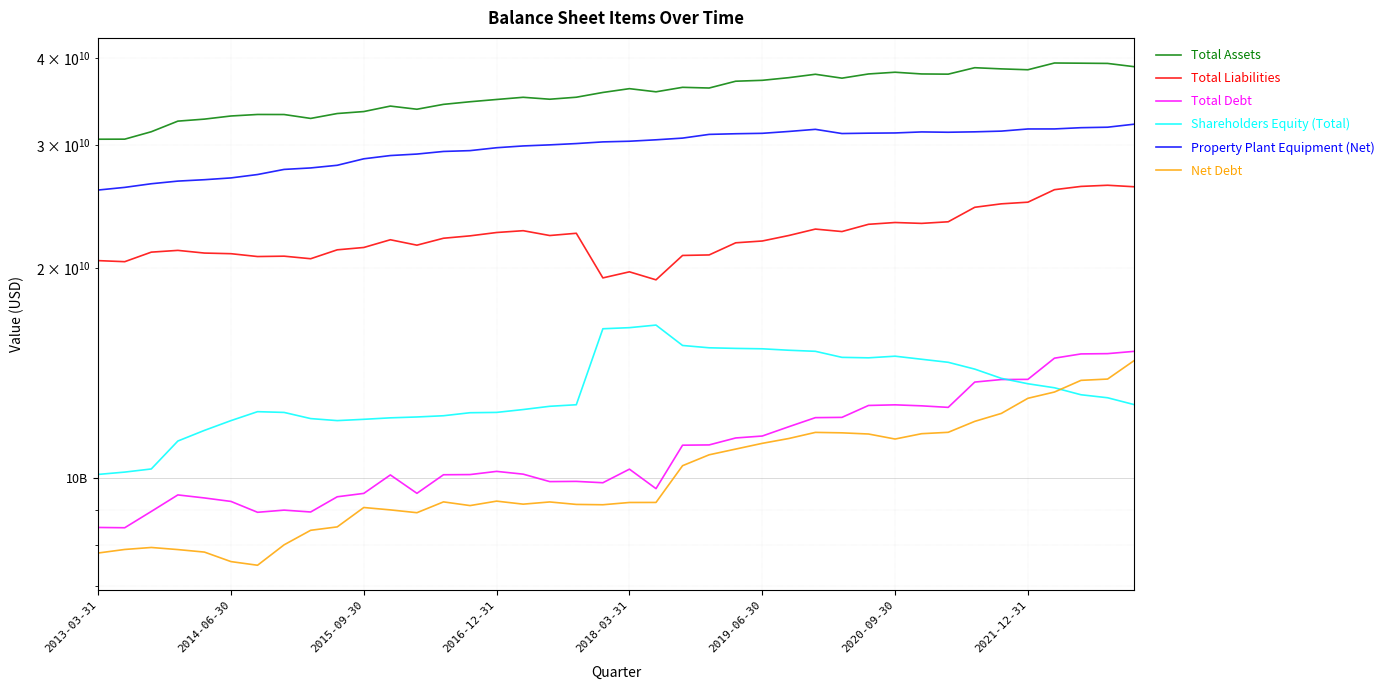

At which category does Shareholders Equity (Total) reach its first local valley?

9